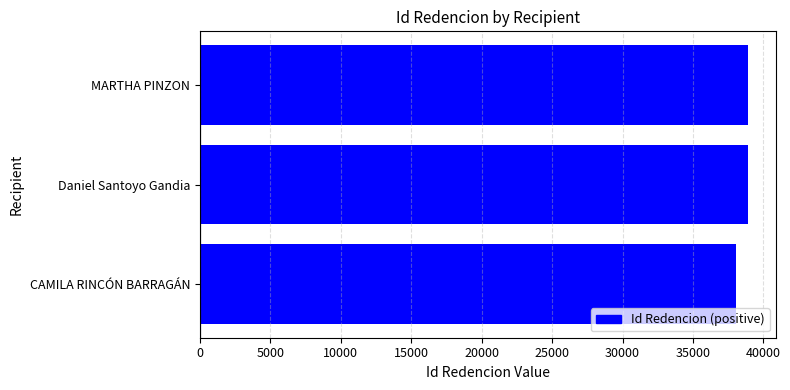

What is the difference between the maximum and minimum values?

908